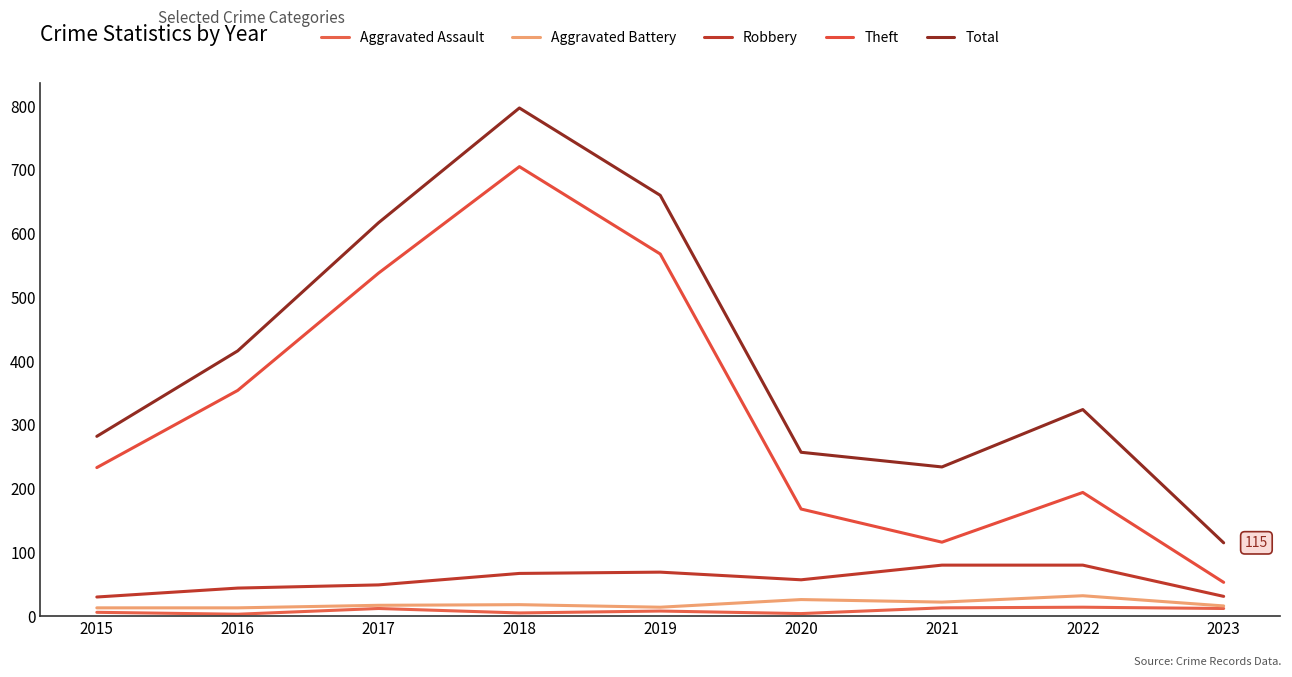

Rank the series at 2019 from lowest to highest value.

Aggravated Assault, Aggravated Battery, Robbery, Theft, Total